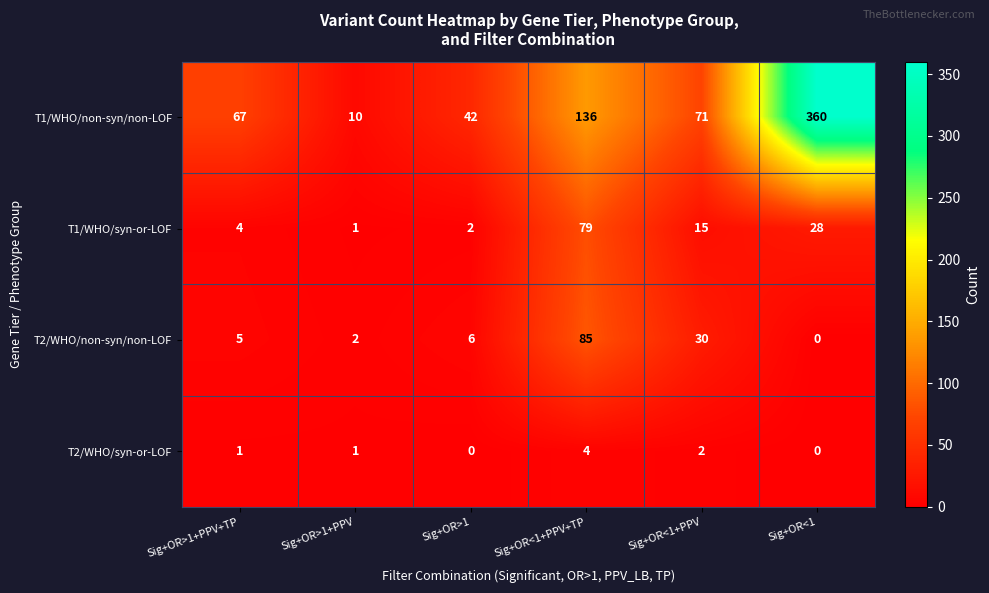

What is the greatest value displayed?

360